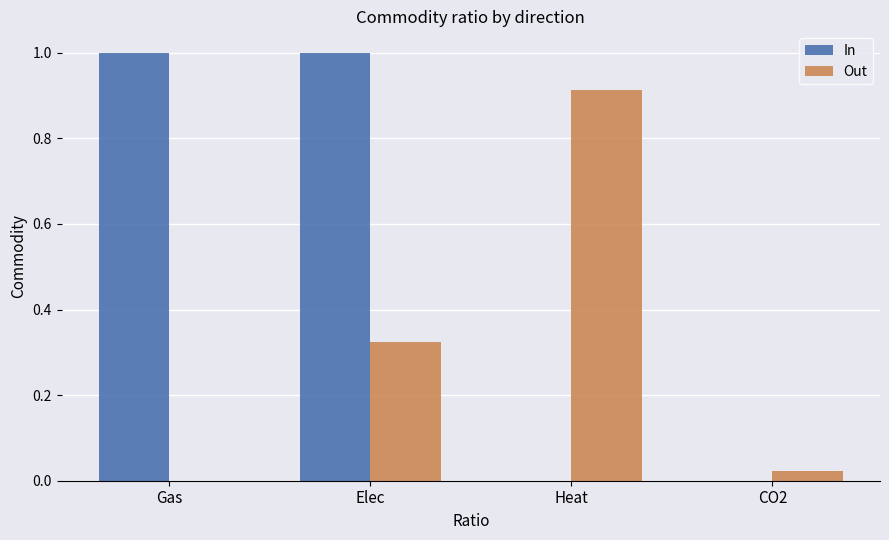

What is the sum of all Out values?

1.3